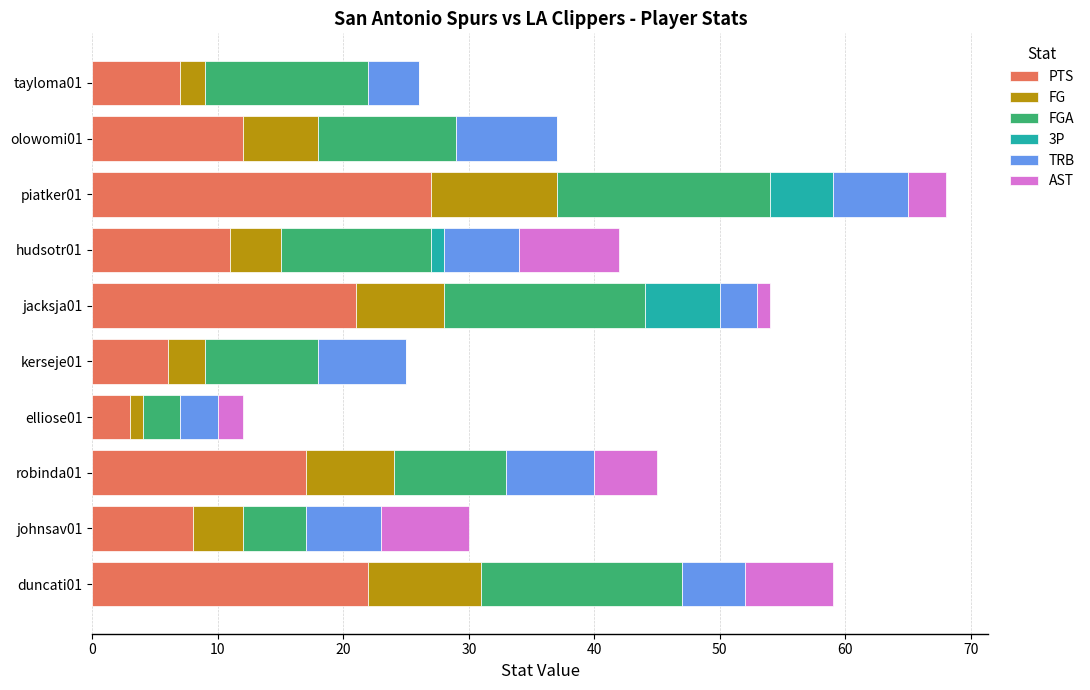

How many series are shown in this chart?

6